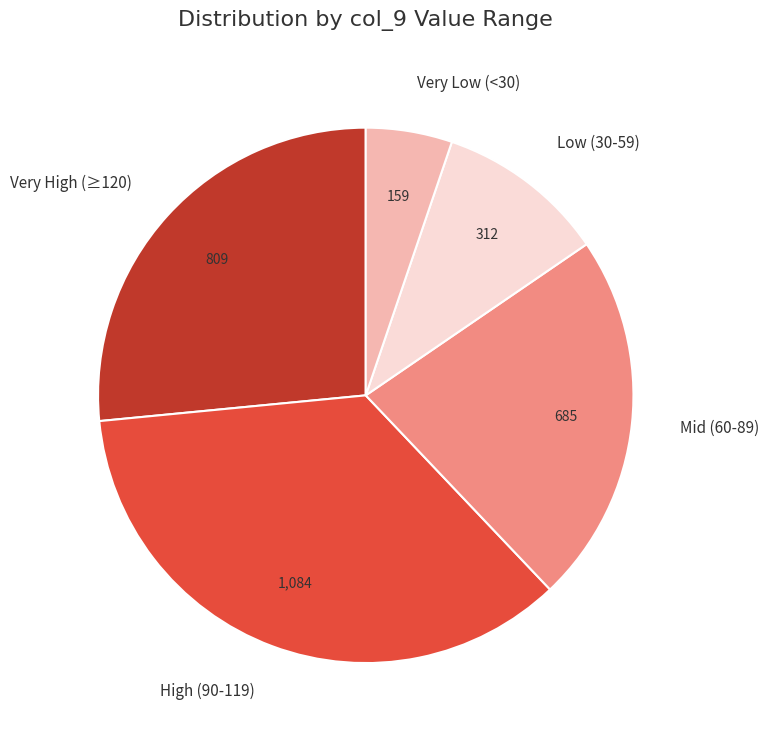

Does any single category account for the majority?

No